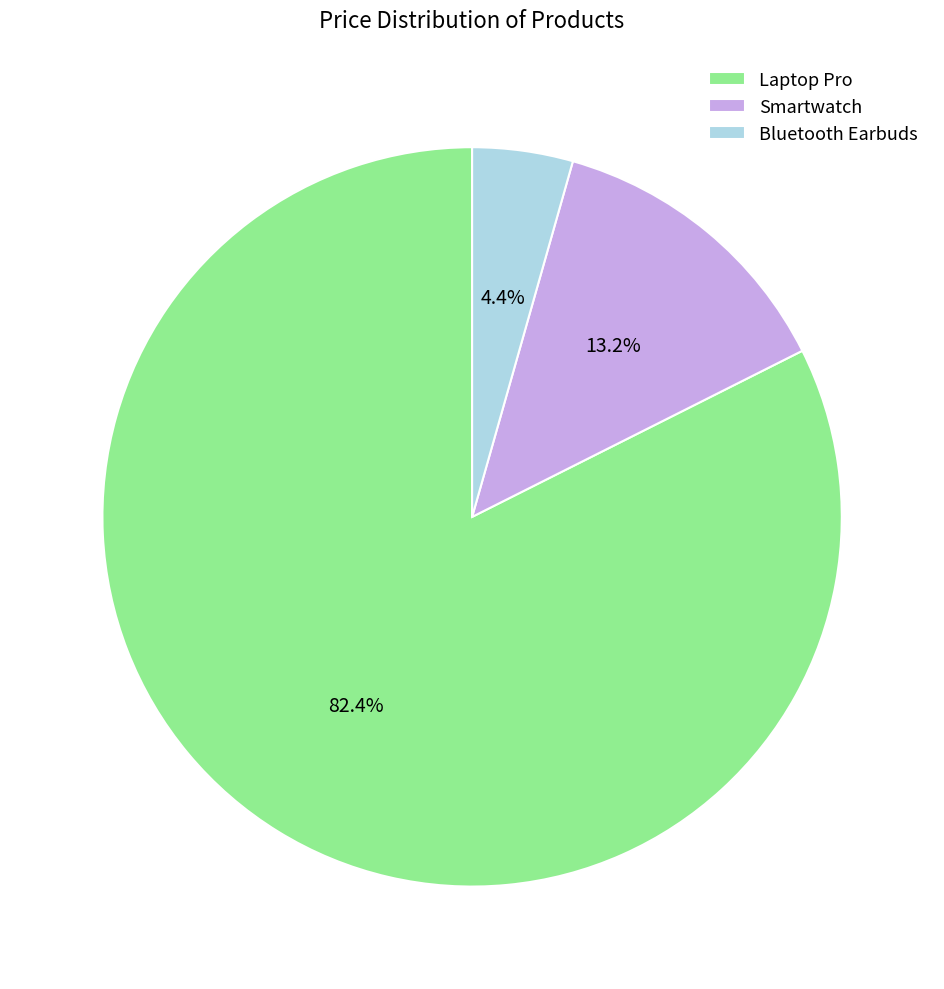

To the nearest percent, what percentage of the pie is Smartwatch?

13%